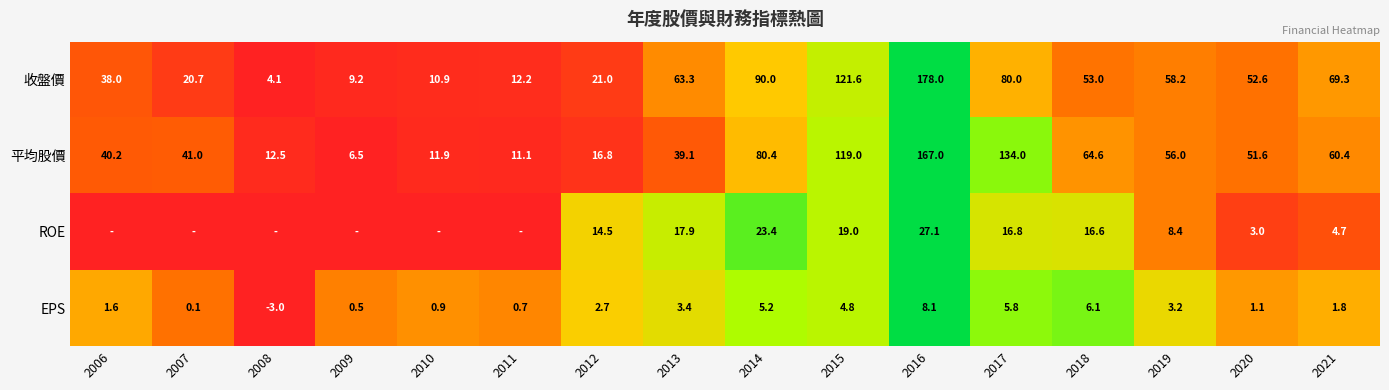

What is the difference between the EPS values at 2016 and 2019?

4.9